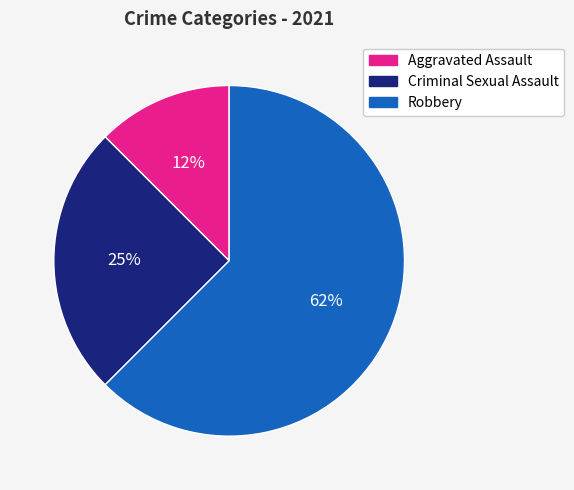

Is there any slice that represents more than half of the pie?

Yes